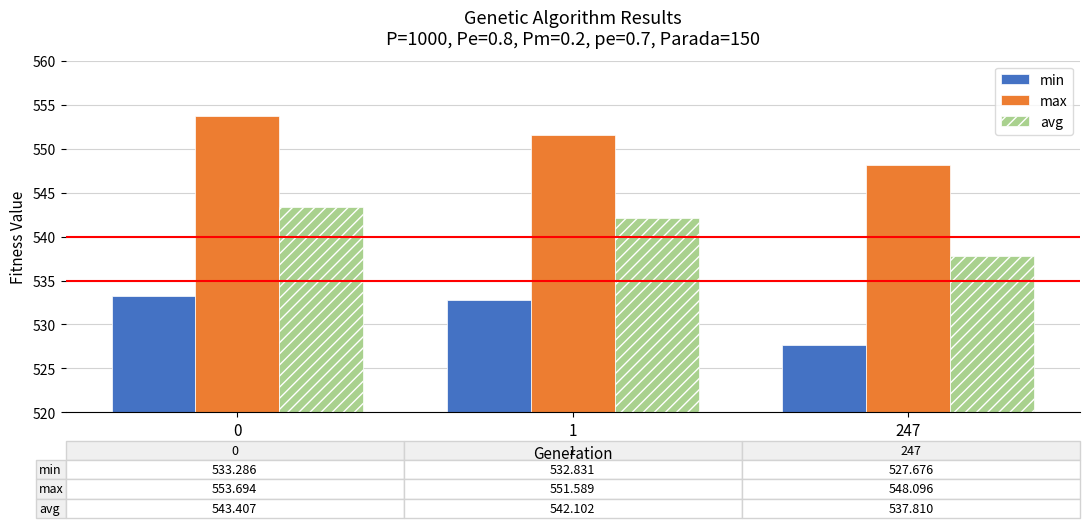

The value of avg at 1 is 758.6. True or false?

False